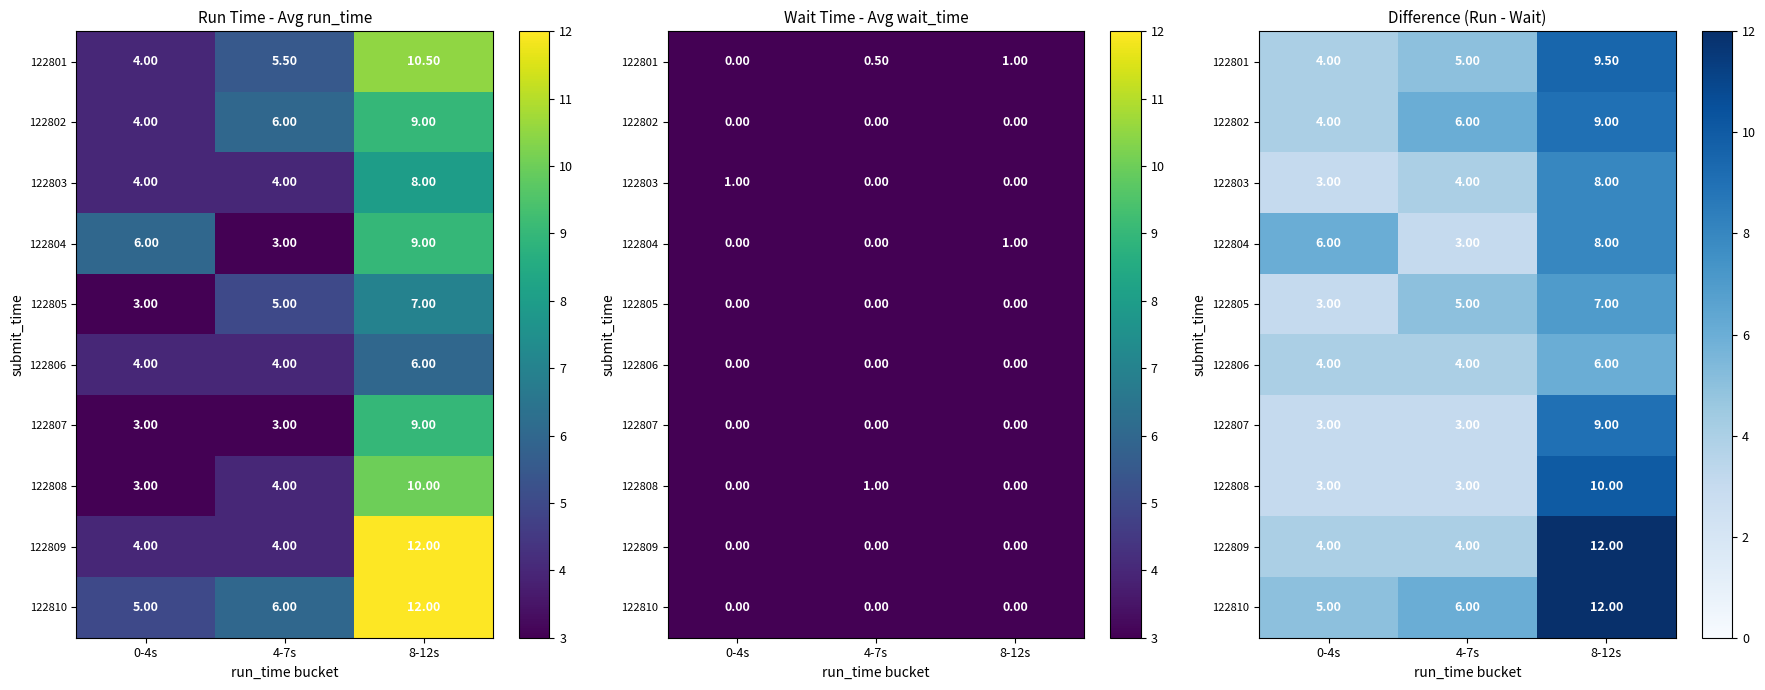

Where is 122809 nearest to the value 8?

0-4s